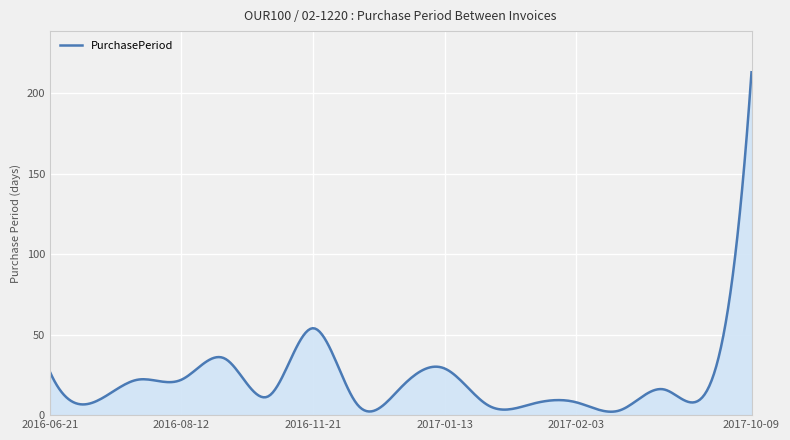

What is the difference between the maximum and minimum values?

210.9